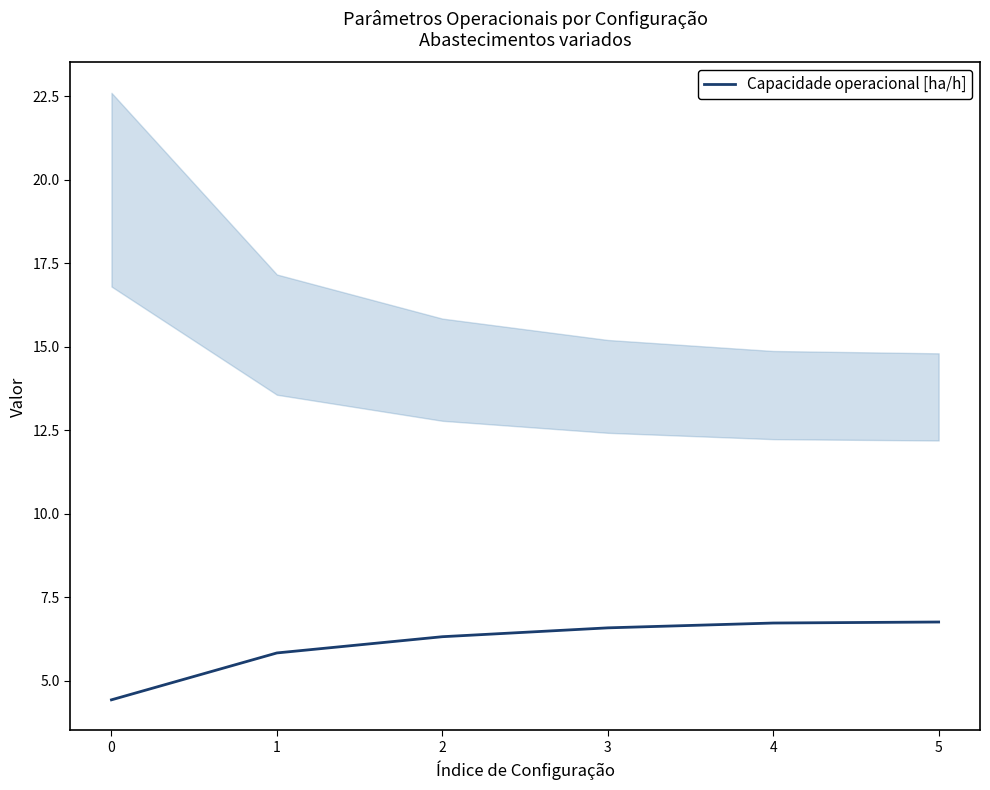

What is the value of the 6th point from the left?

6.8